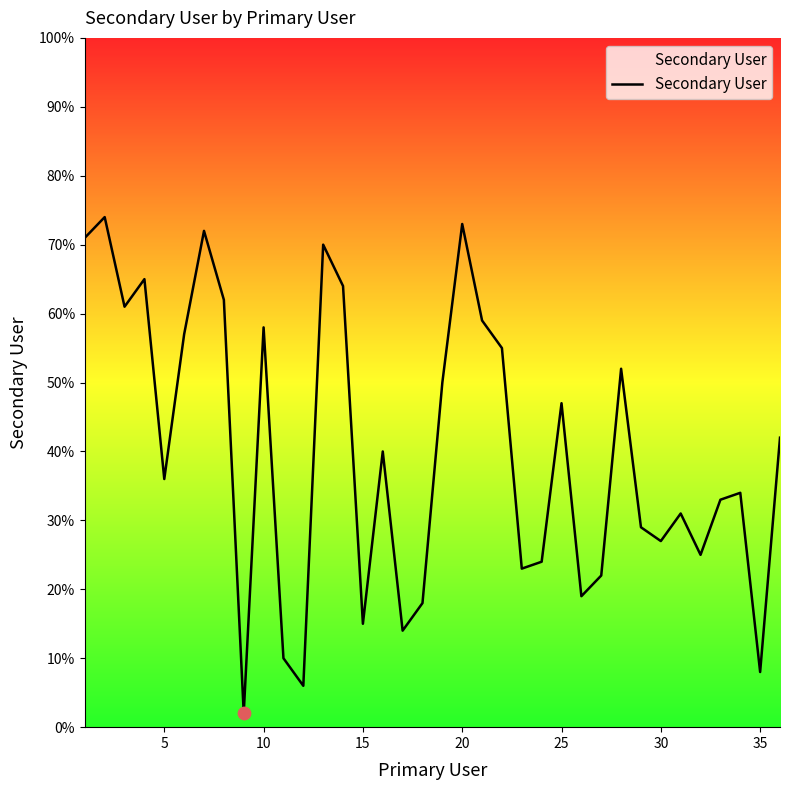

What is the greatest value displayed?

74